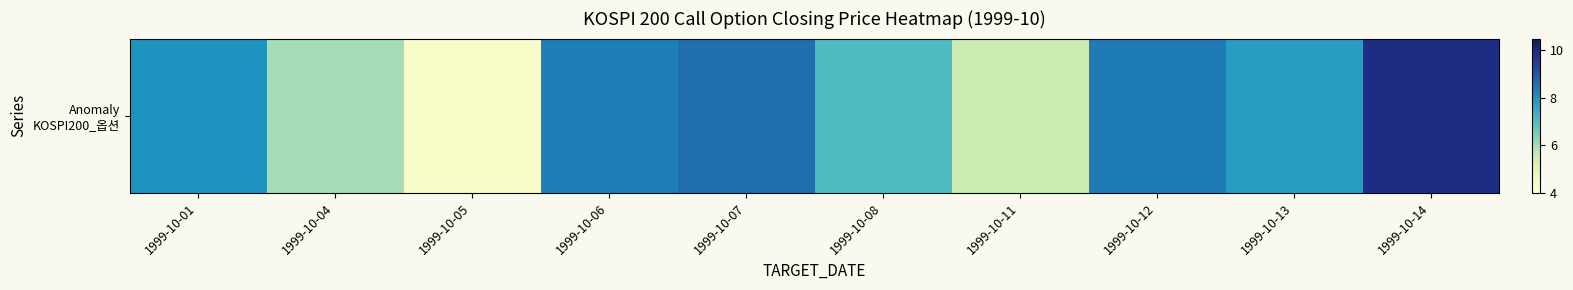

What is the difference between the values at 1999-10-13 and 1999-10-04?

1.8